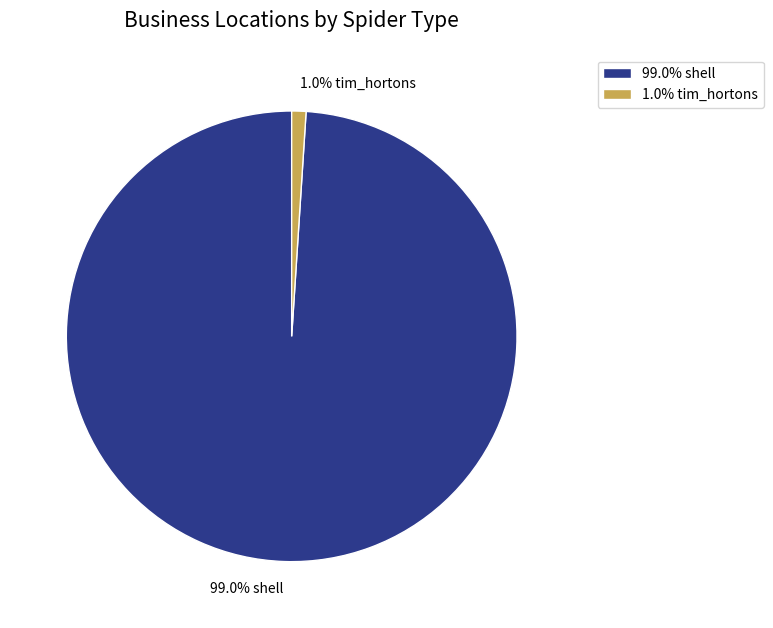

Is there any slice that represents more than half of the pie?

Yes